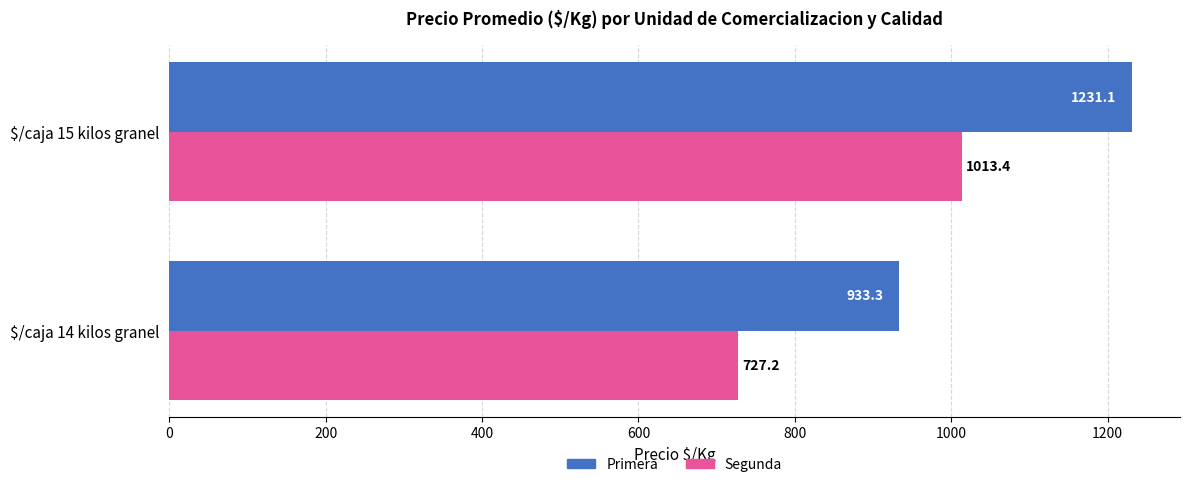

What are all the series names shown in the legend?

Primera, Segunda